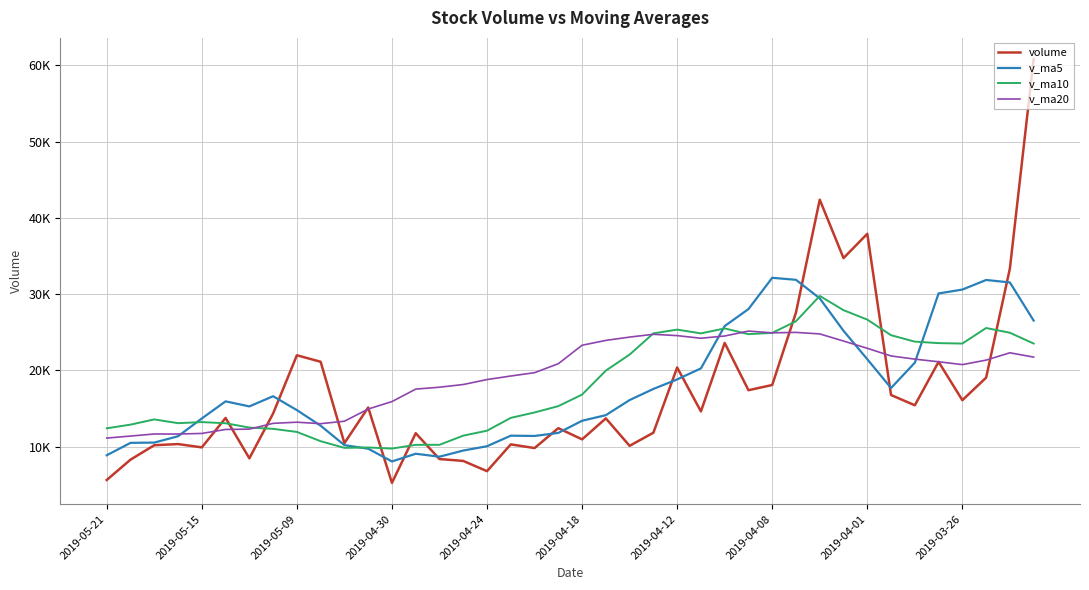

Is this an area chart (filled region under the line)?

No